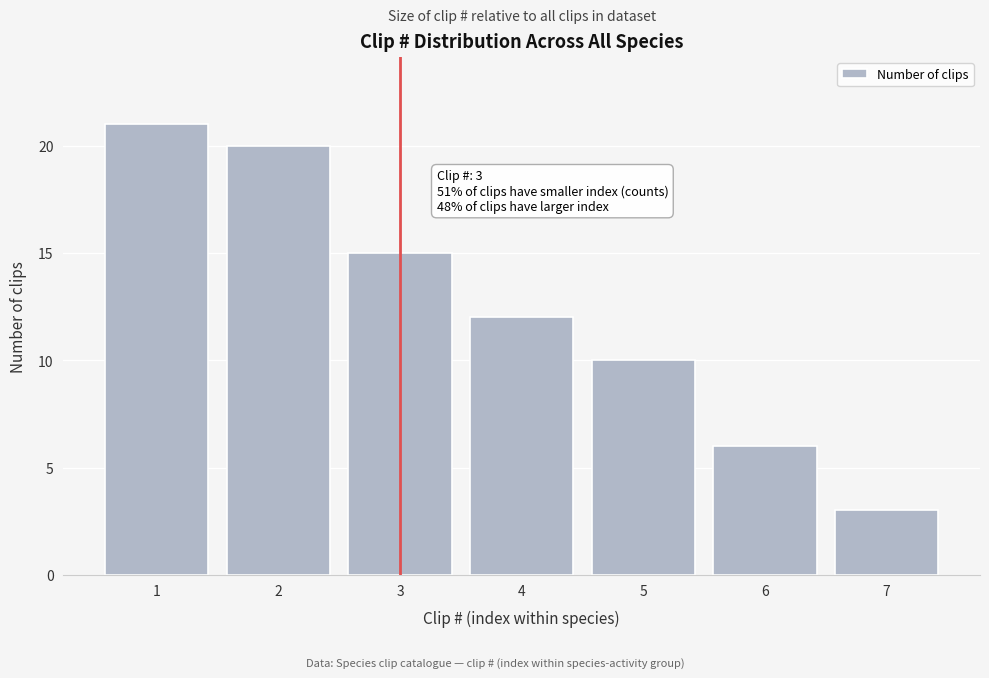

Reading left to right, transcribe all the data shown in this chart.

21	20	15	12	10	6	3